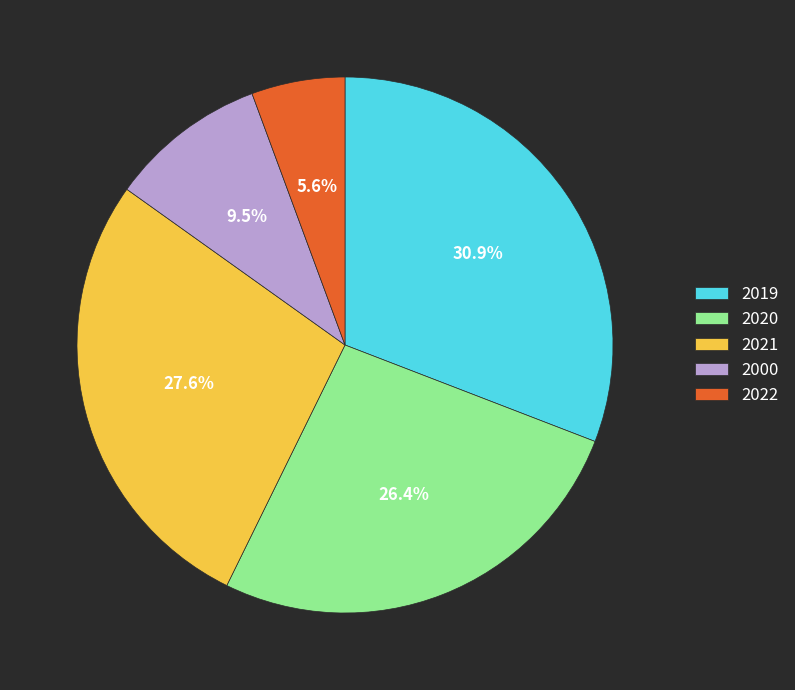

What percentage is the 2022 slice, to the nearest percent?

6%